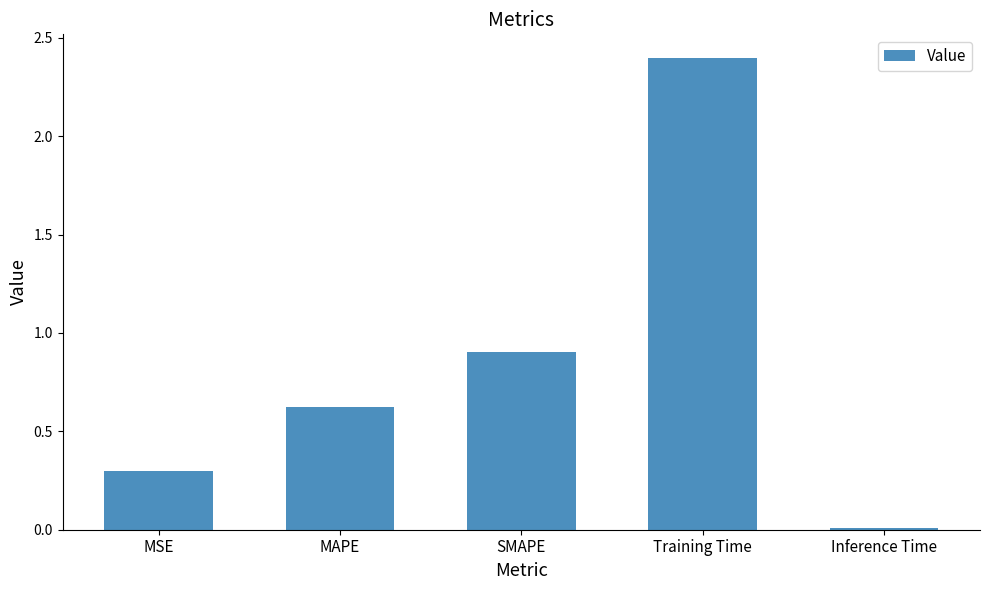

What is the sum of all values?

4.2